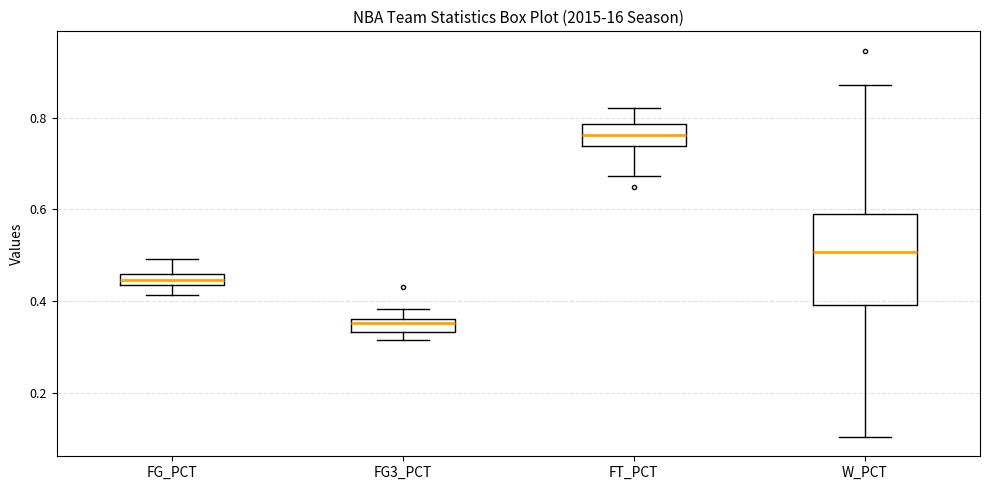

Which box's median line is the lowest?

FG3_PCT